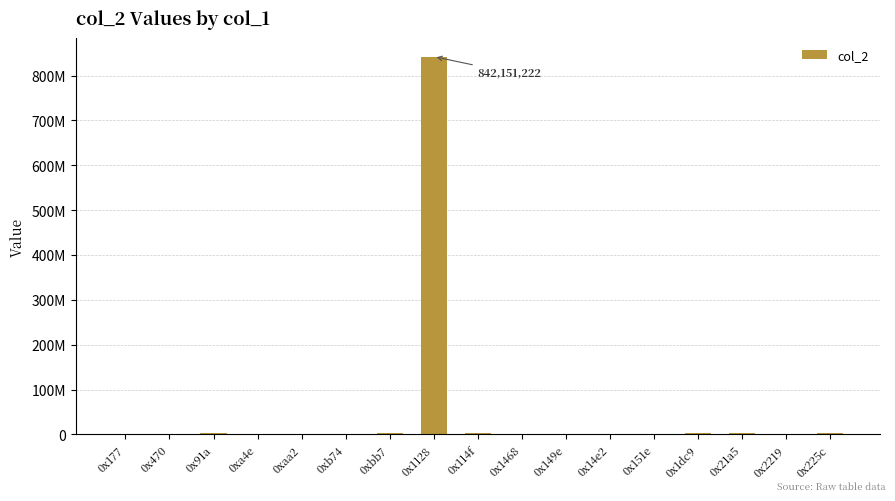

Reading right to left, what are all the values shown in this chart?

3630128	12598	3553635	3553635	14644	13669	14178	14178	3551280	842151222	3551536	25136	24888	14387	3224887	13622	14640